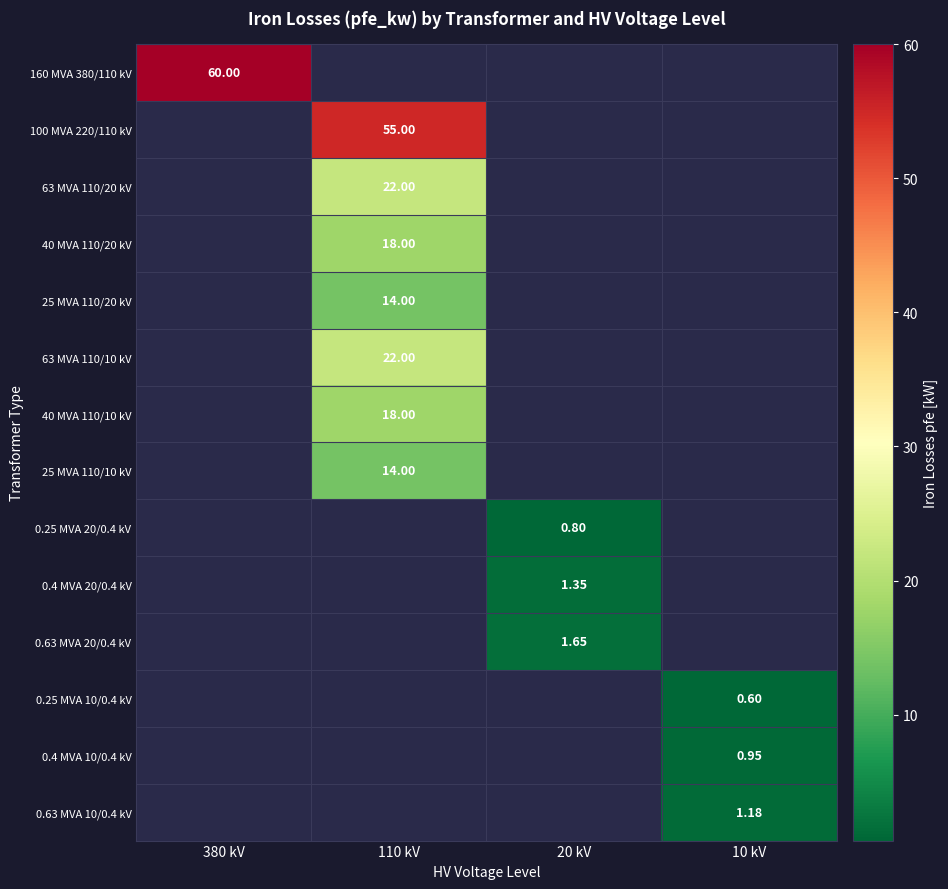

Which series has the widest spread of values?

160 MVA 380/110 kV